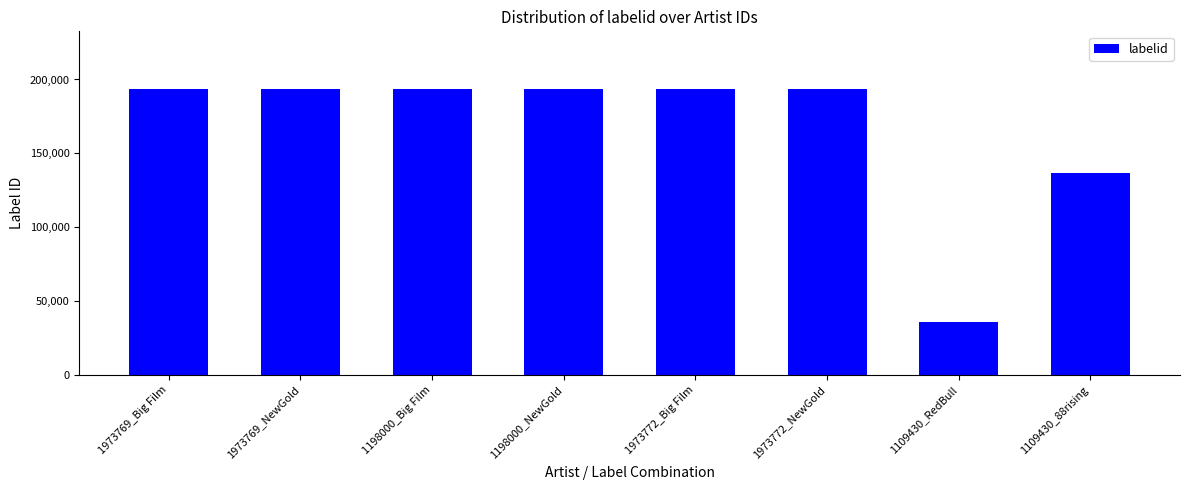

What is the change in value from 1973772_NewGold to 1109430_88rising?

-57039